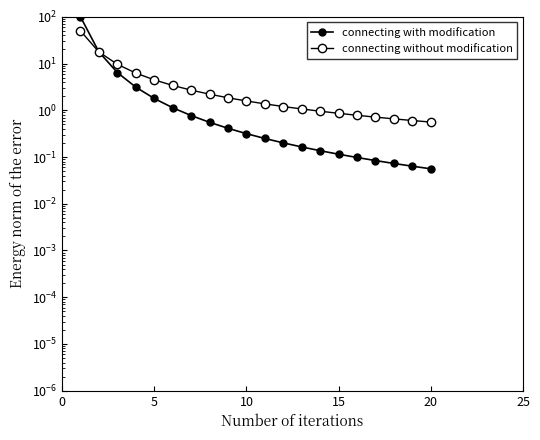

What is the highest value of the connecting with modification series?

100.0